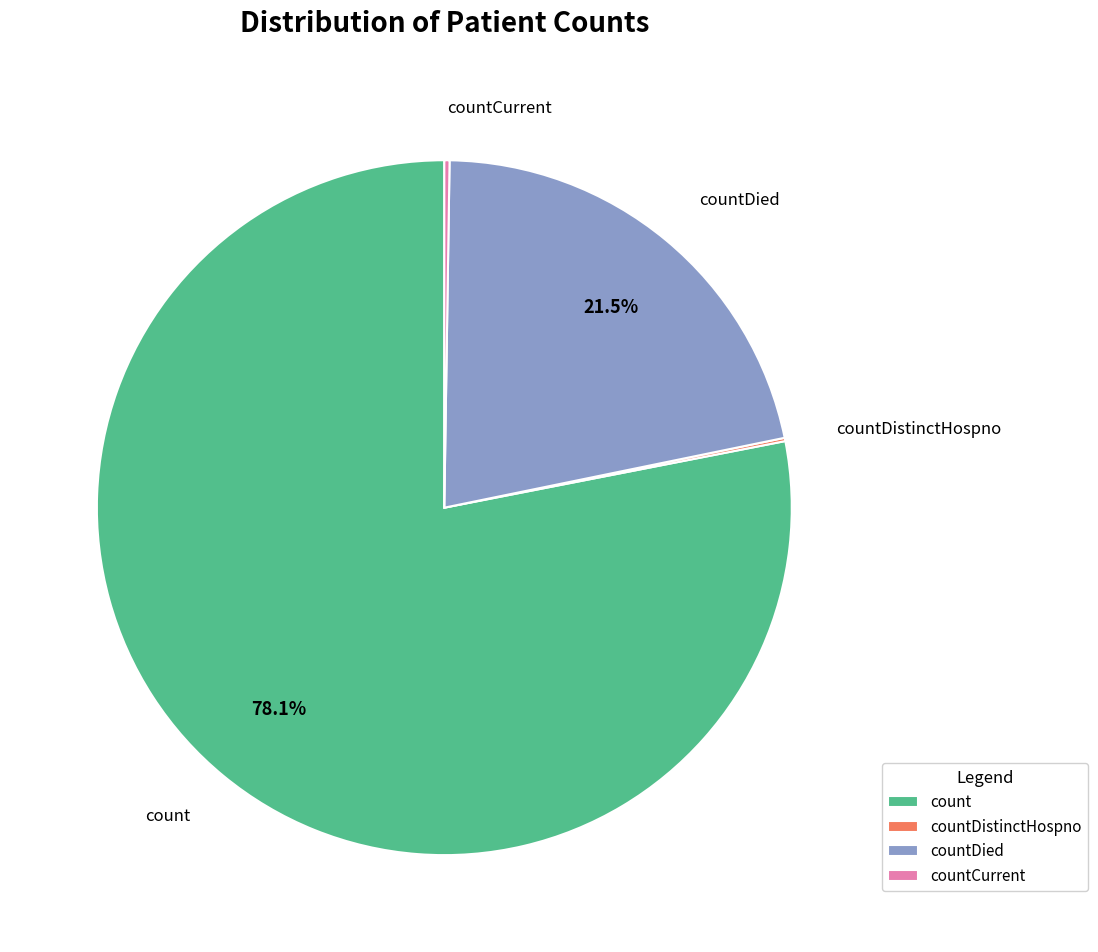

What portion of the pie excludes count?

21.9%